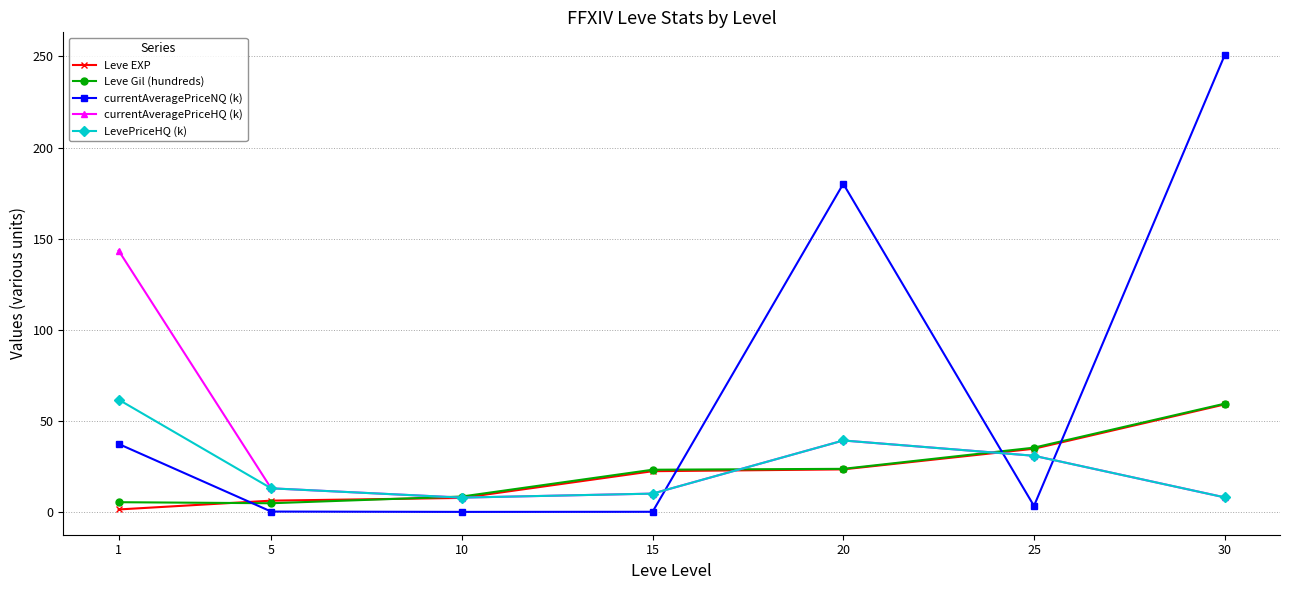

Where is currentAveragePriceHQ (k) nearest to the value 75?

20